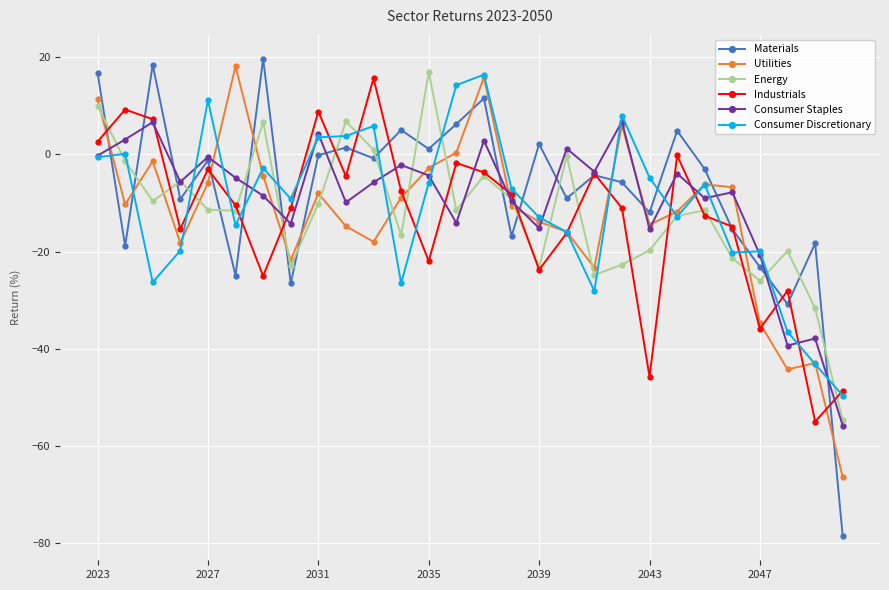

How many interior local valleys does the Energy series have?

8